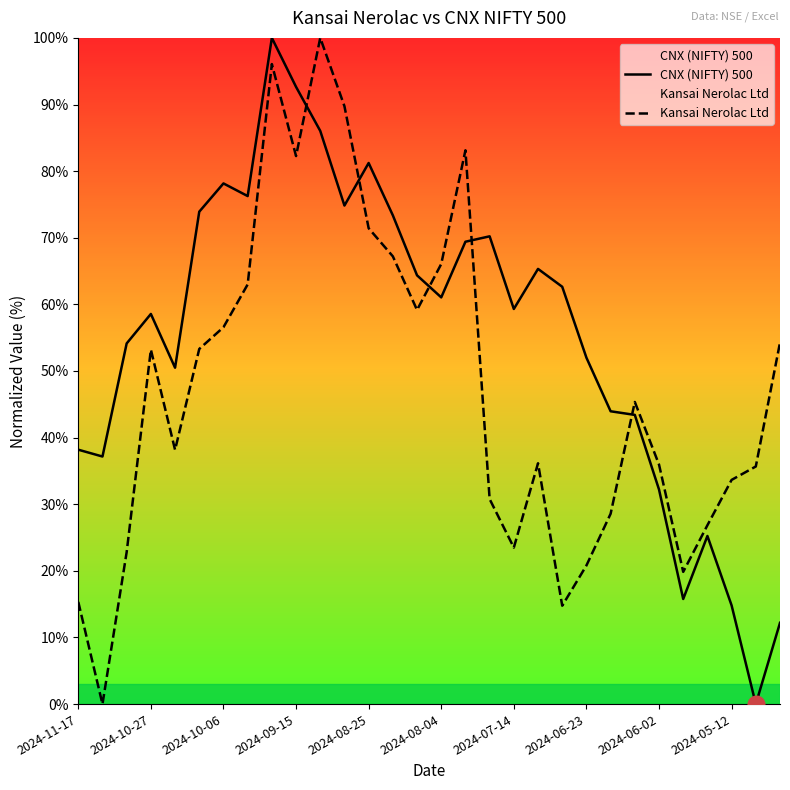

What is the difference between the highest and lowest values at 2024-08-25?

9.8